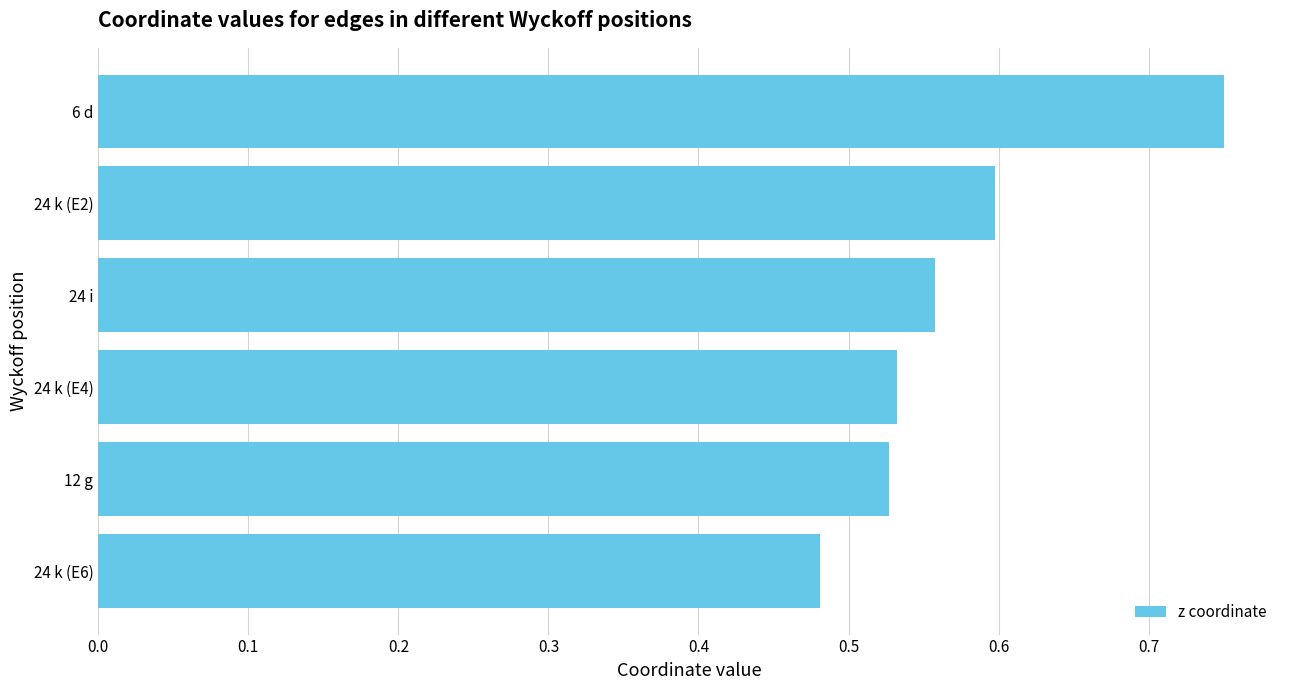

Is it true that the value at 6 d is 0.3?

False